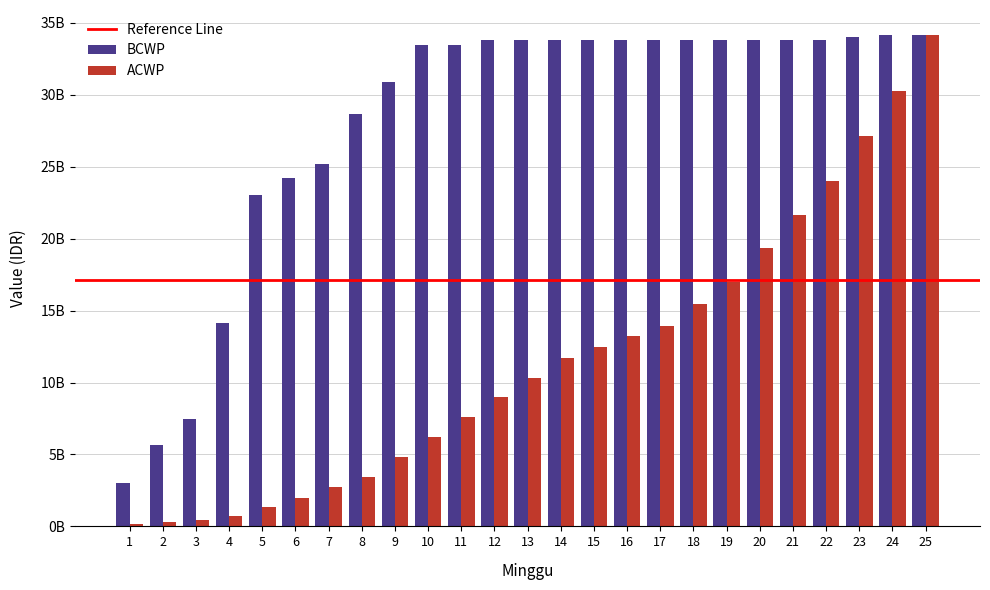

Are the bars grouped side by side (vs. stacked)?

Yes